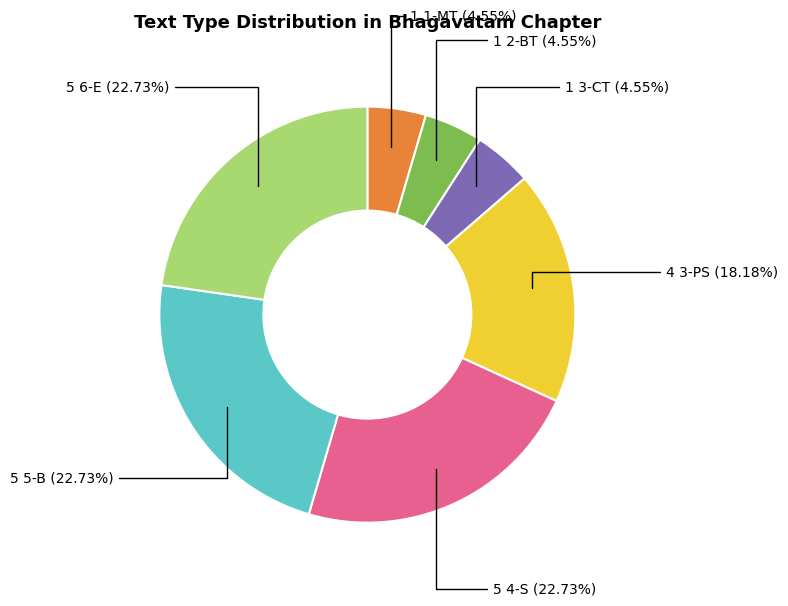

Does any single category account for the majority?

No